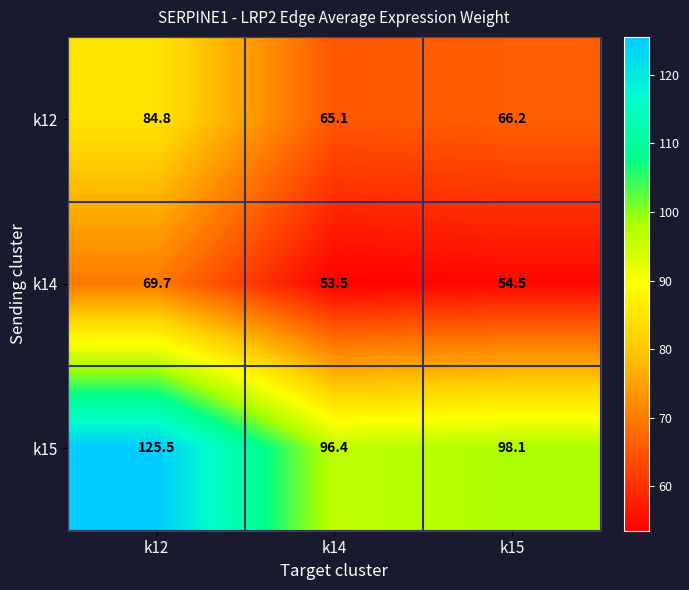

Is it true that k14 equals 34.7 at k12?

False